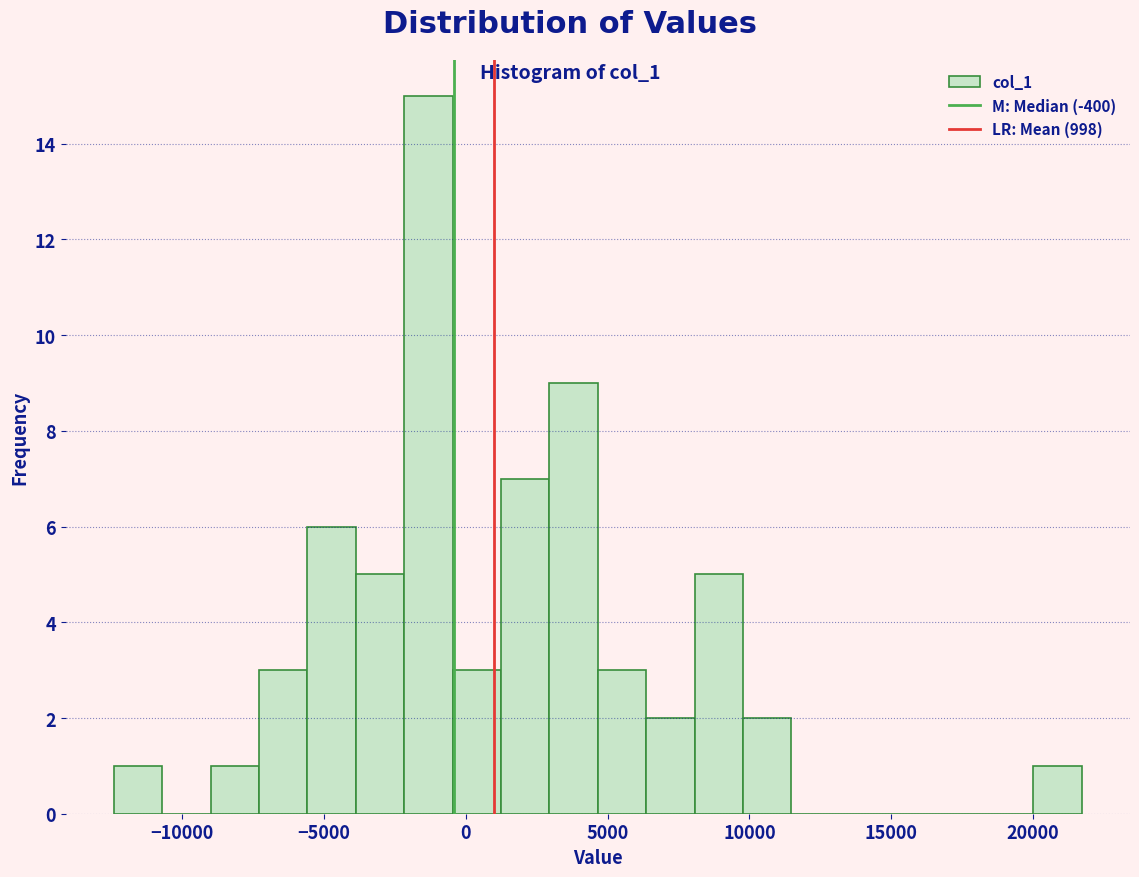

Read against the x-axis, roughly where is the centre of the tallest bar?

-1500